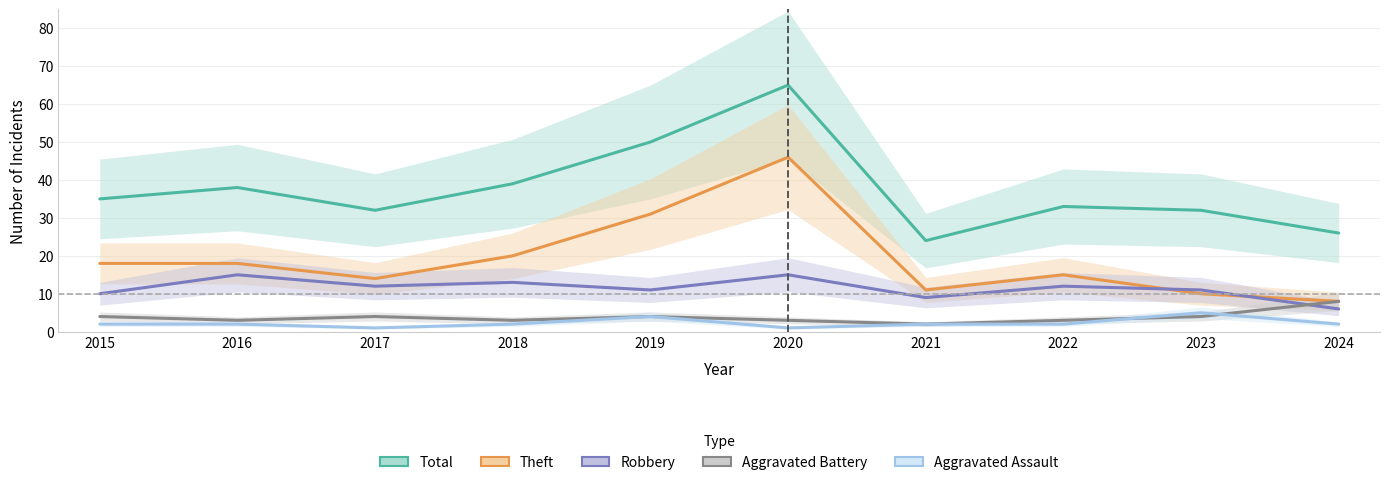

Where is the first local minimum for Aggravated Assault?

2017